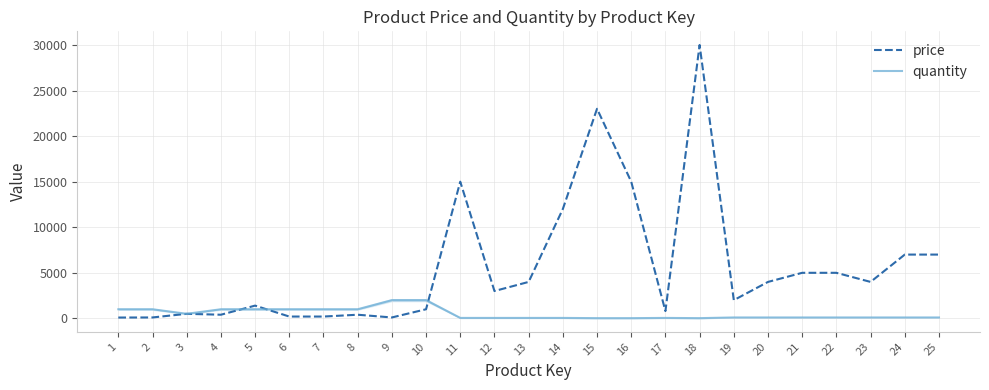

Is the value of price at 24 greater than the value of quantity at 4?

Yes